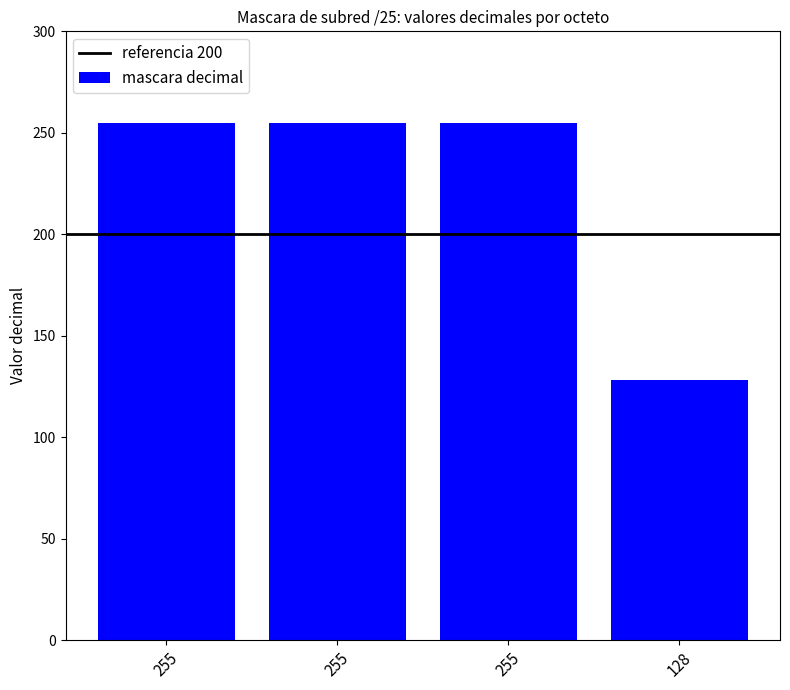

How many values are below 255?

1